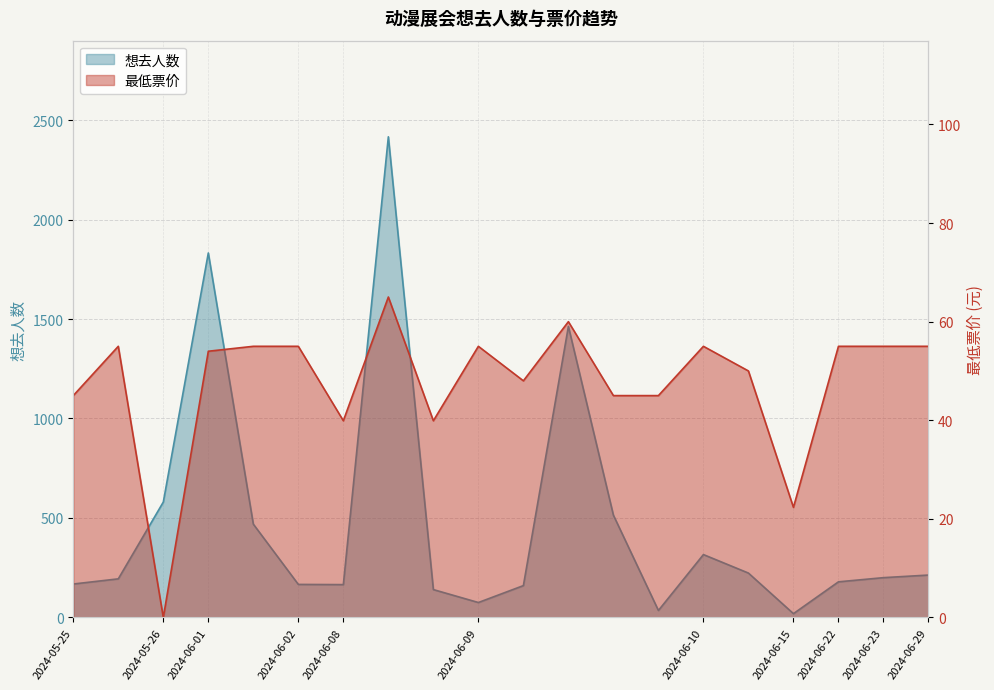

At which label does 想去人数 first exceed 200?

2024-05-26